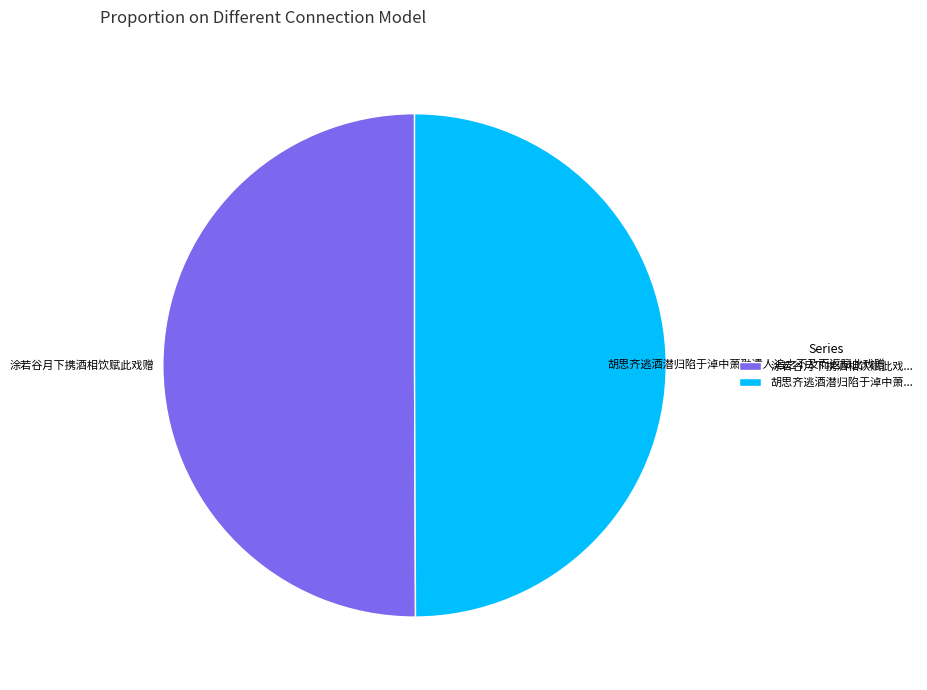

Count the number of slices in the pie.

2